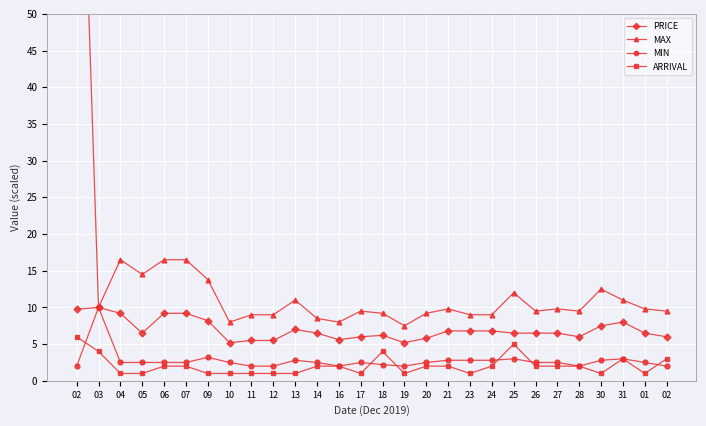

What is the spread (max minus min) of values at 09?

12.8